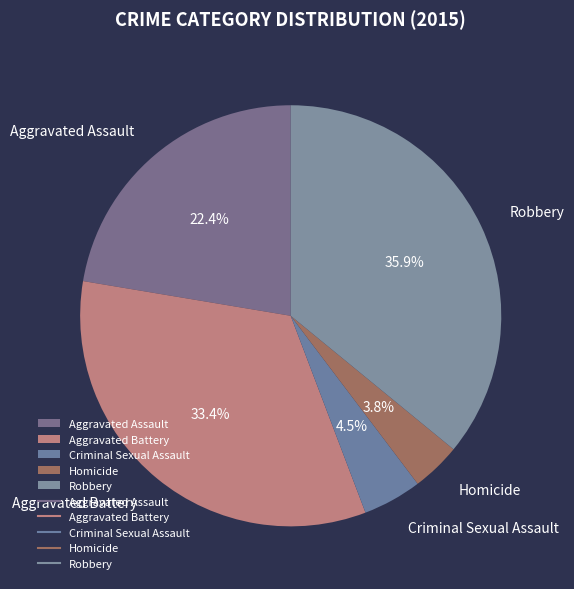

Which has a higher value, Robbery or Aggravated Assault?

Robbery